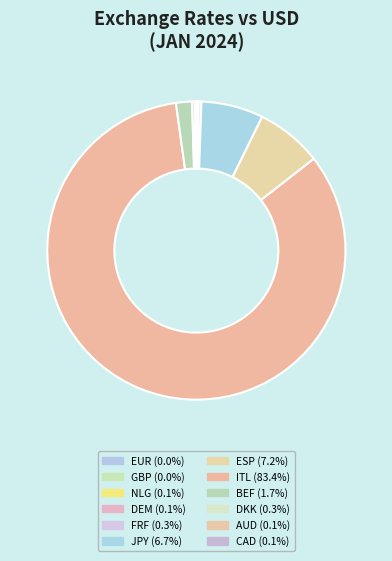

True or false: CAD accounts for 0% of the total.

True